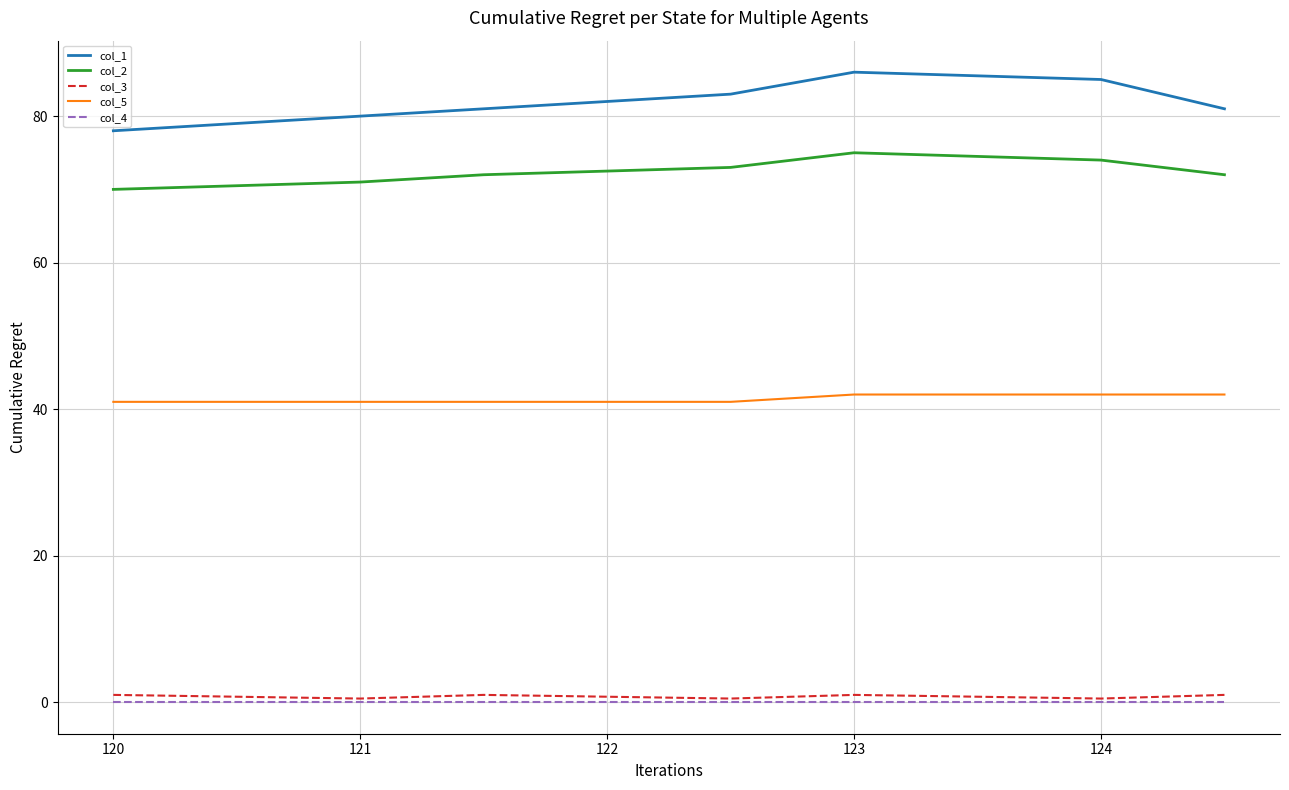

Which series has the widest spread of values?

col_1